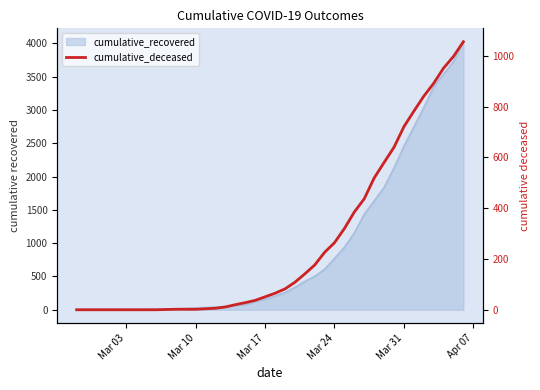

Reading left to right, list all the values displayed in this chart.

0	0	0	0	0	0	0	0	0	1	2	2	2	4	6	11	20	28	37	51	65	82	108	141	176	226	264	320	385	437	519	580	640	721	782	841	892	952	998	1056